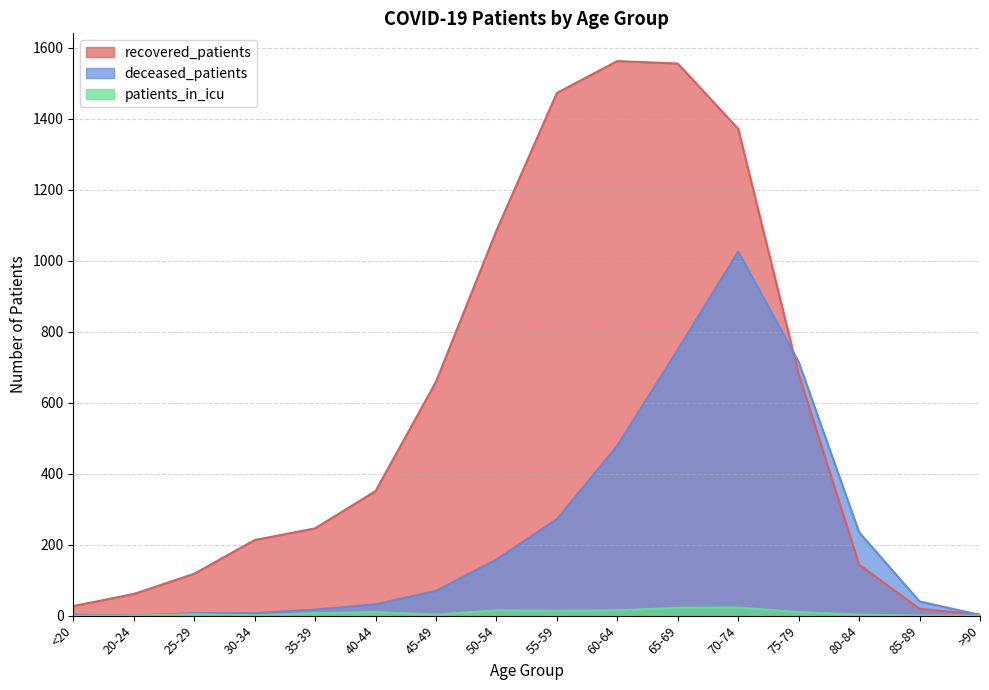

At how many categories does at least one series exceed 15?

15